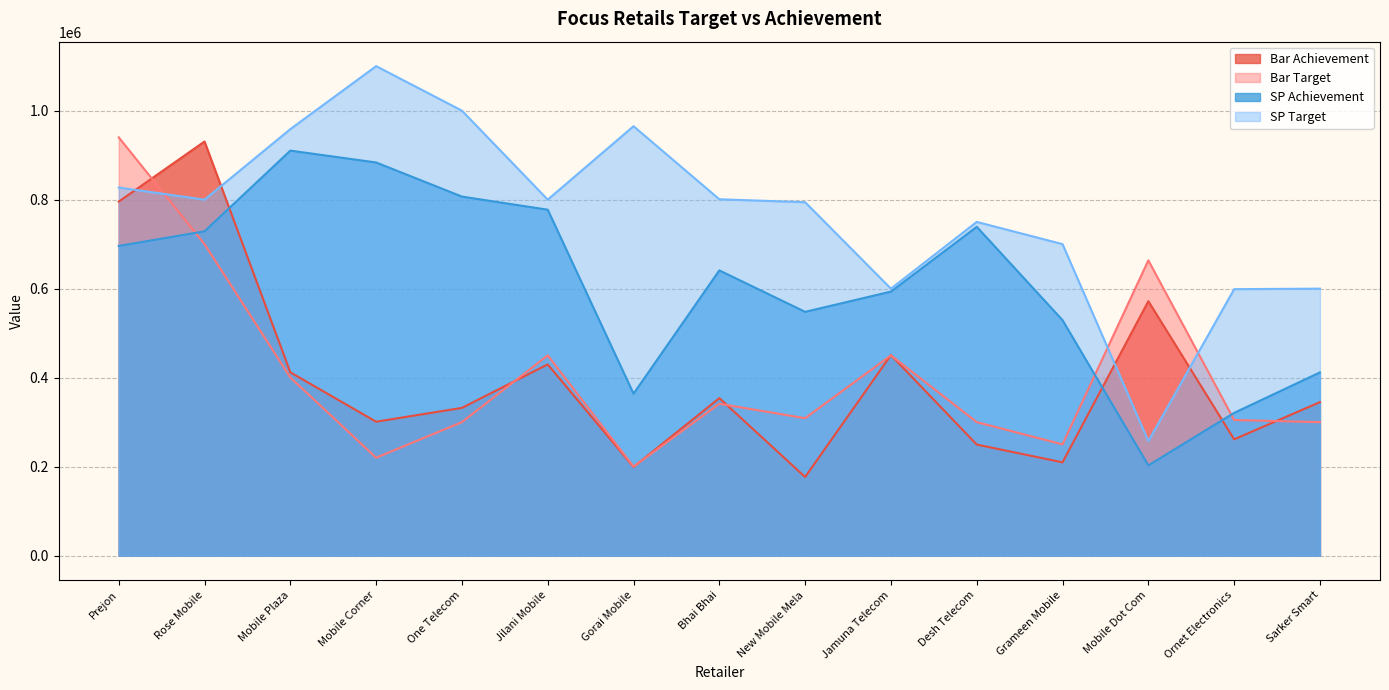

Which series changed the most between Jilani Mobile and Jamuna Telecom?

SP Target